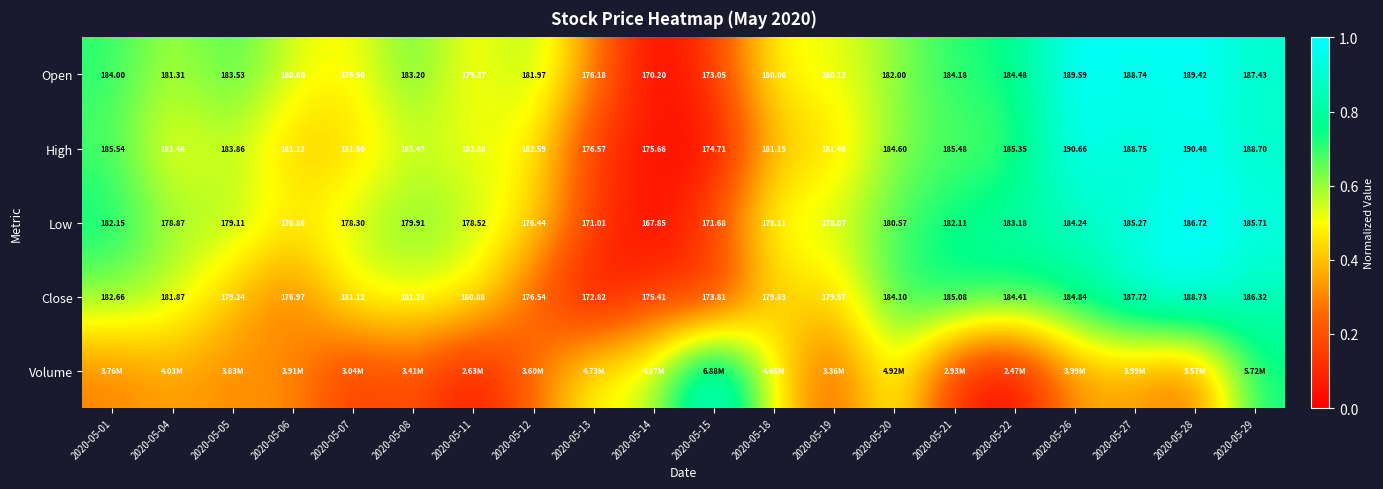

What is the sum of the Volume values at 2020-05-04 and 2020-05-12?

0.6